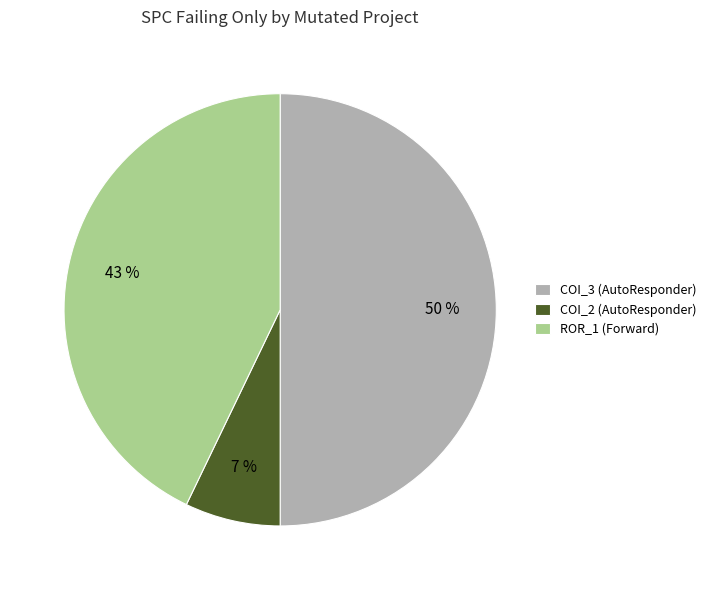

Count the number of slices in the pie.

3